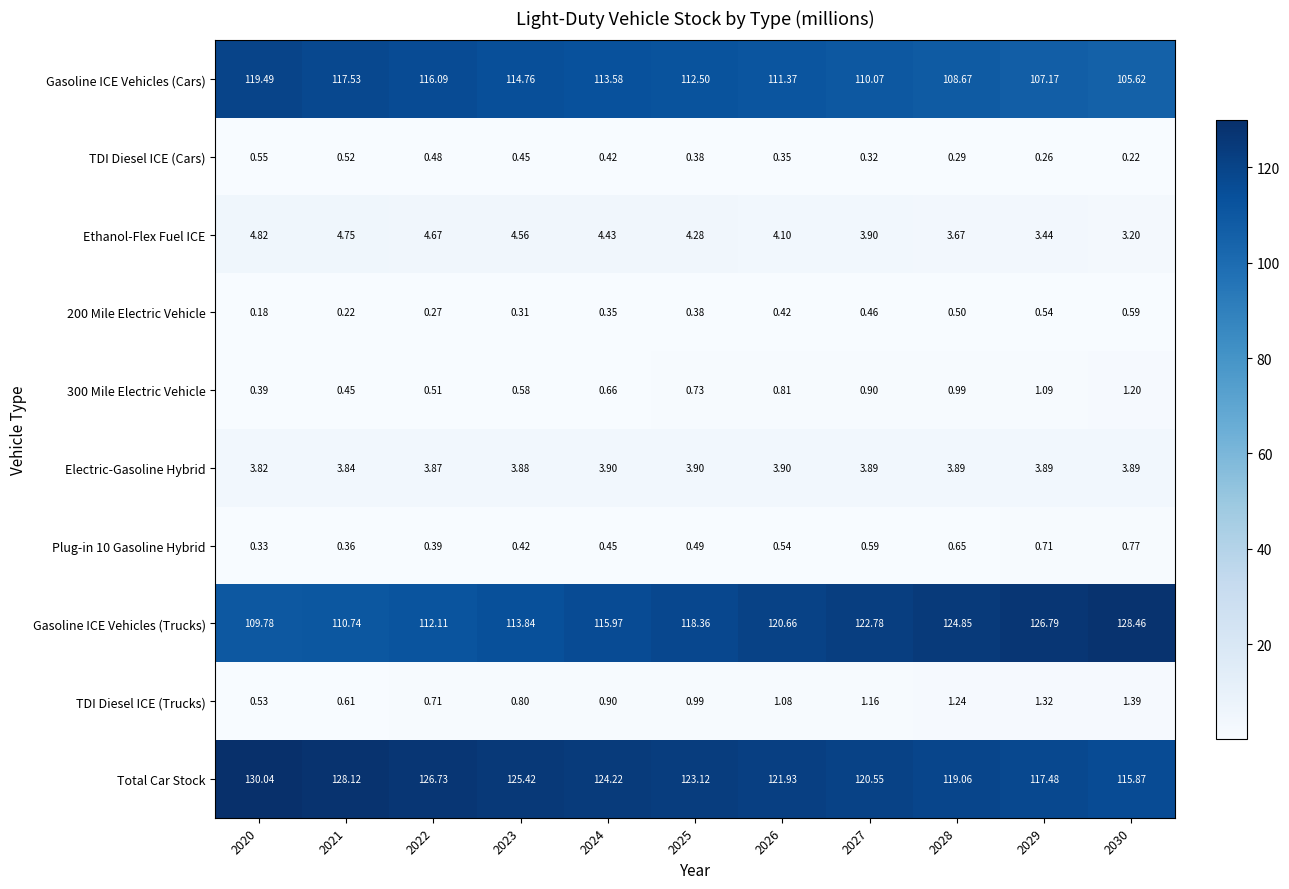

At which category is the sum across all series the highest?

2020